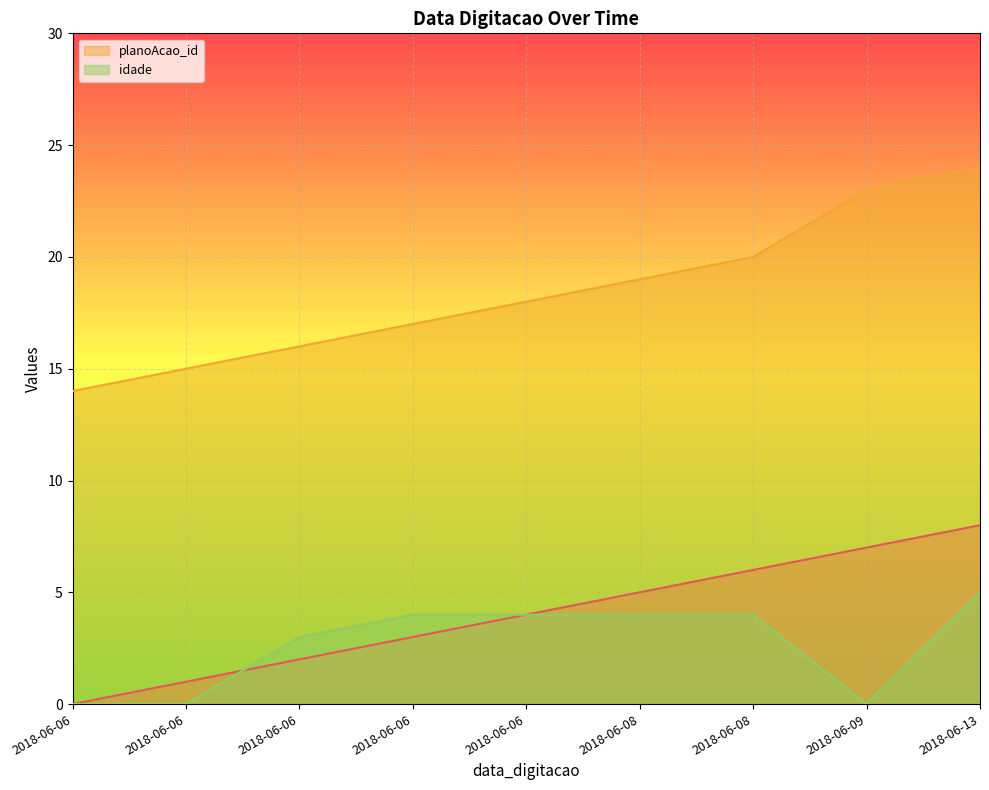

How many intersections are there between idade and _NúmLinha?

1